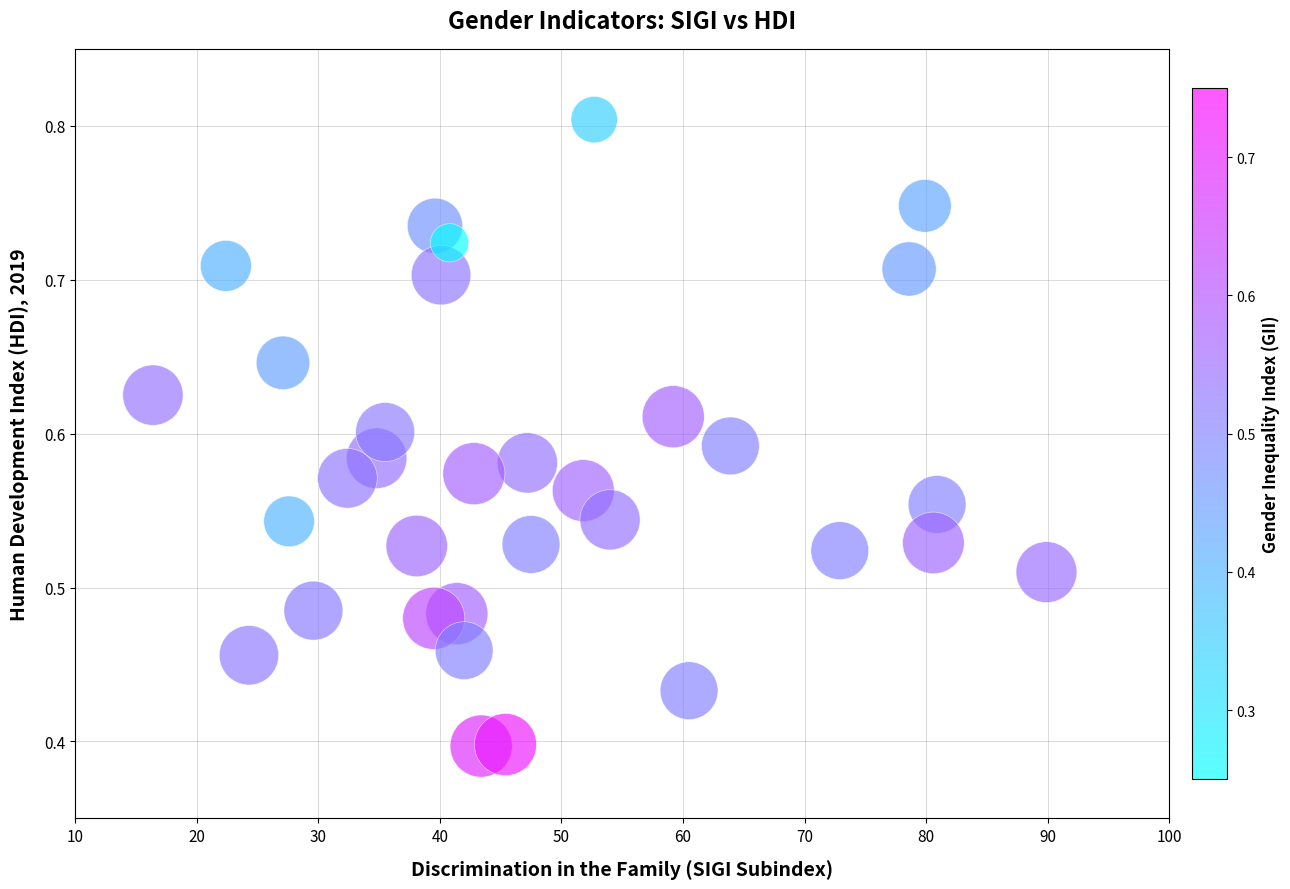

What is the range of X values (max minus min)?

73.5